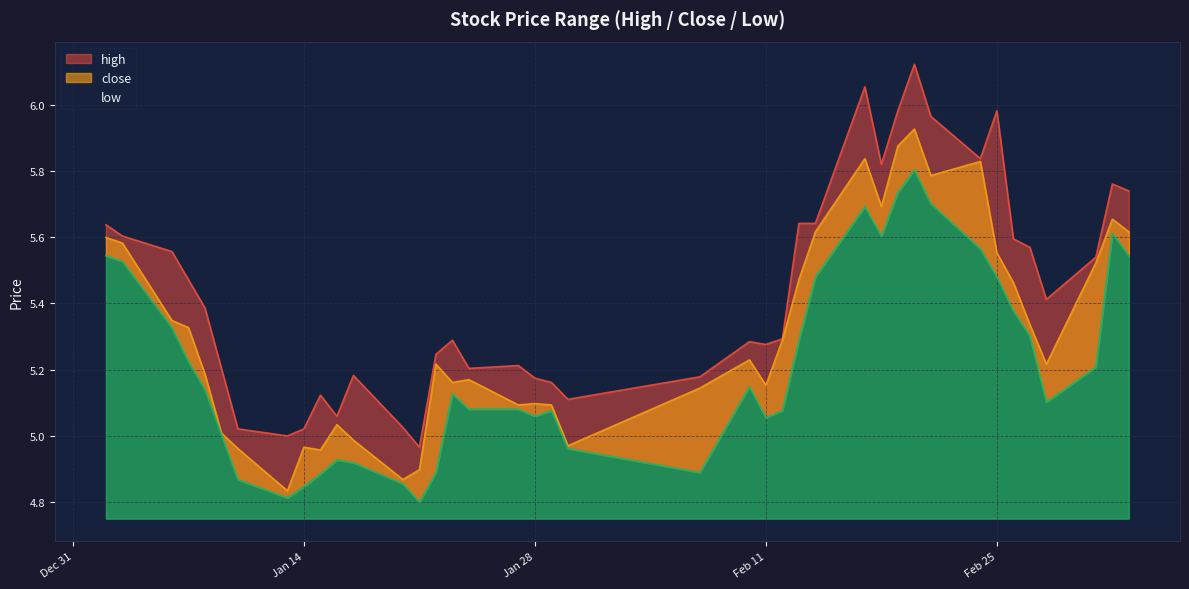

Is it true that high equals 6.0 at 2014-02-19?

True